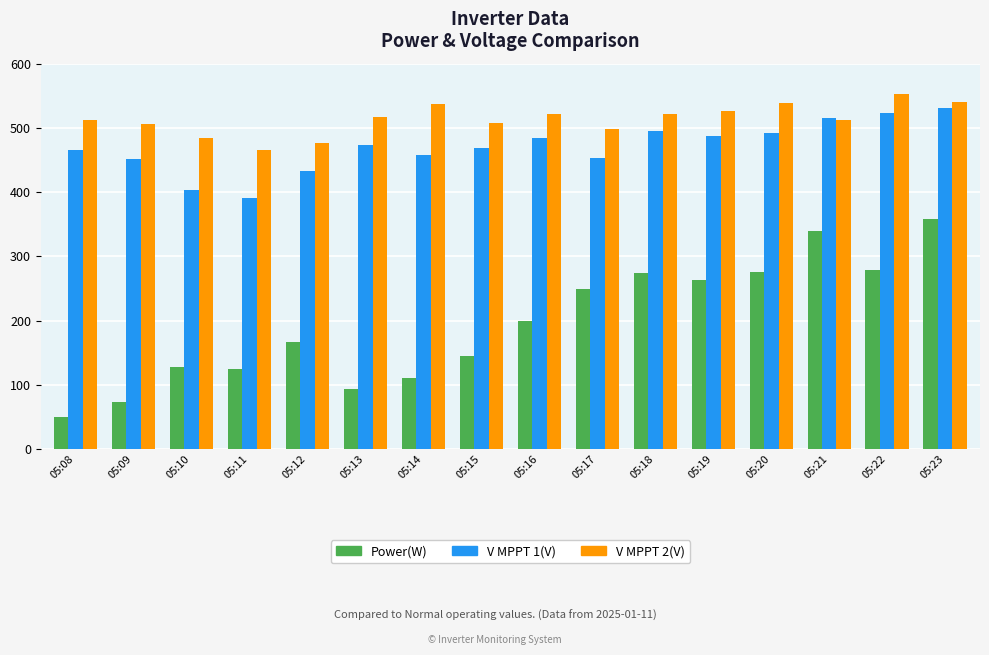

What is the value of the V MPPT 1(V) bar at the 7th from the left?

457.9